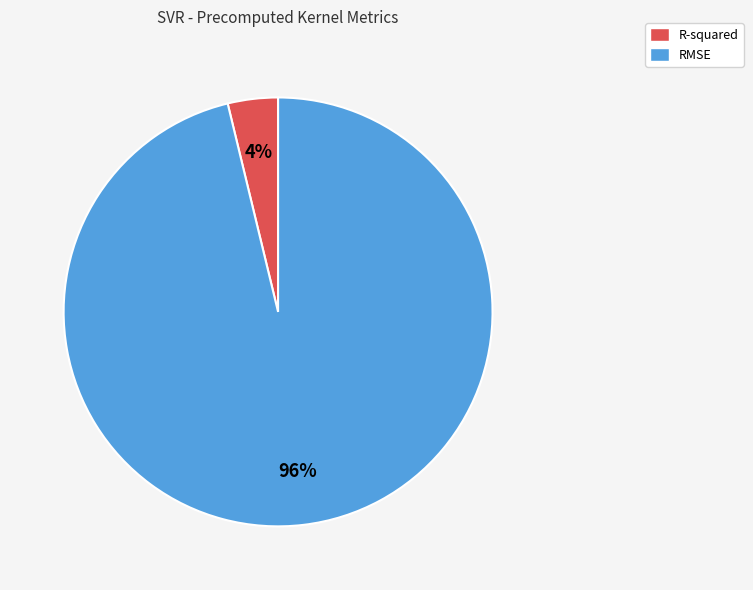

How many slices are in this pie chart?

2